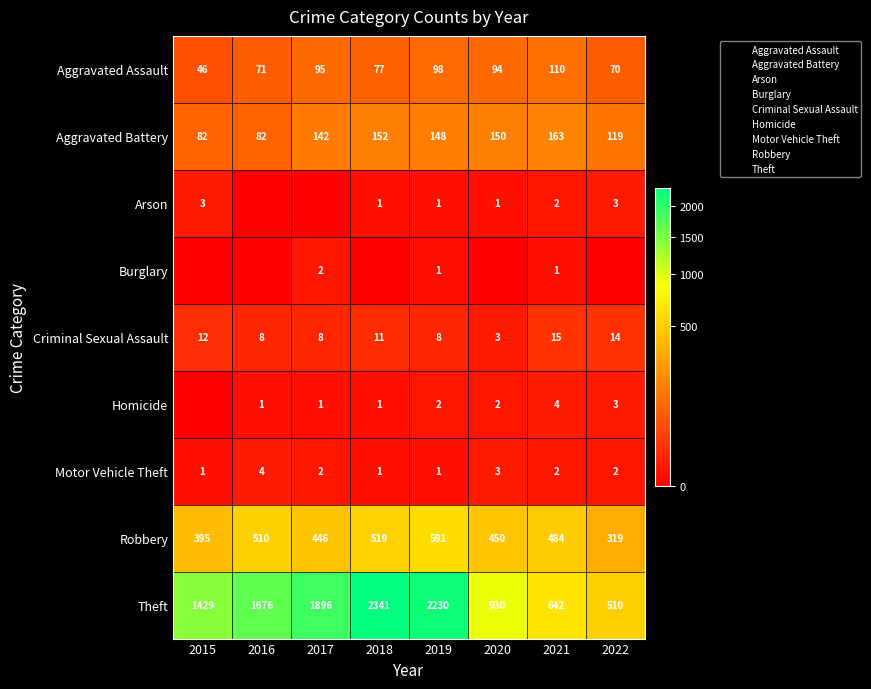

What is the sum of all Criminal Sexual Assault values?

79